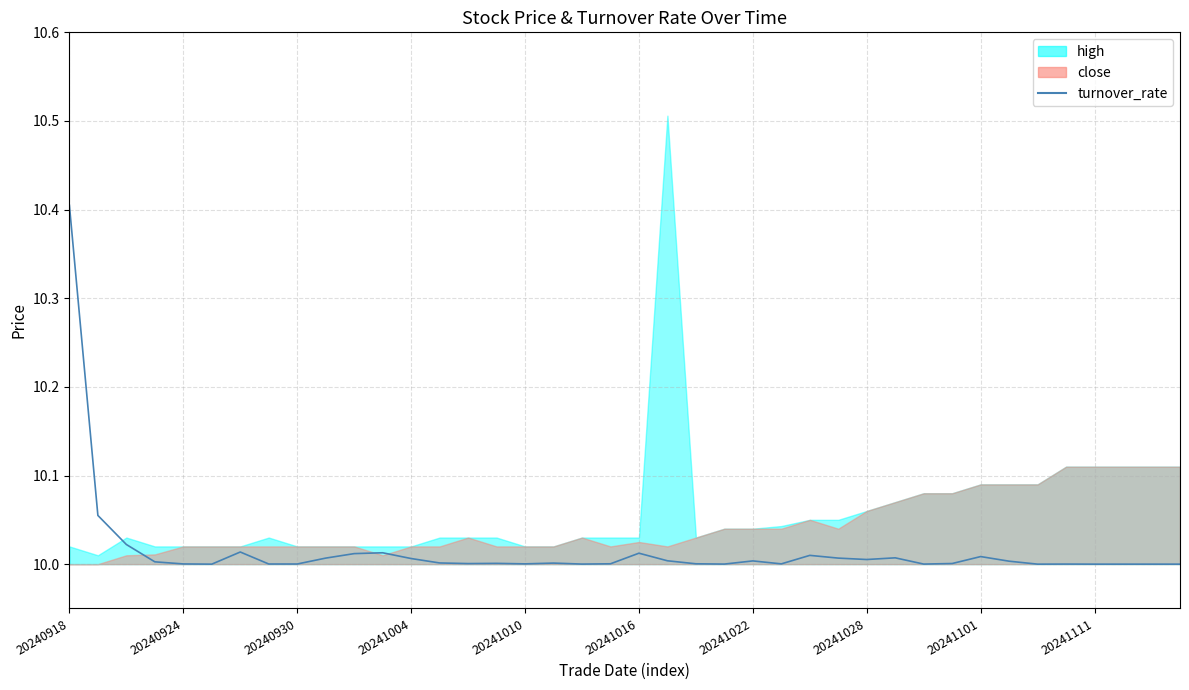

Approximately how many times larger is the value at 25 compared to 20241111?

1.0